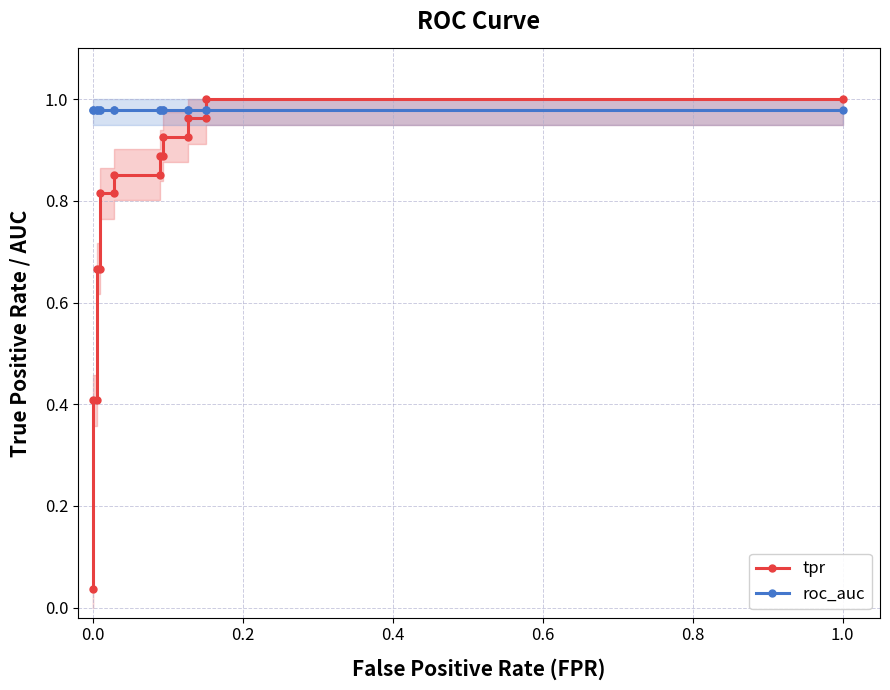

The tpr series shows 0.4 at 0.0. True or false?

True